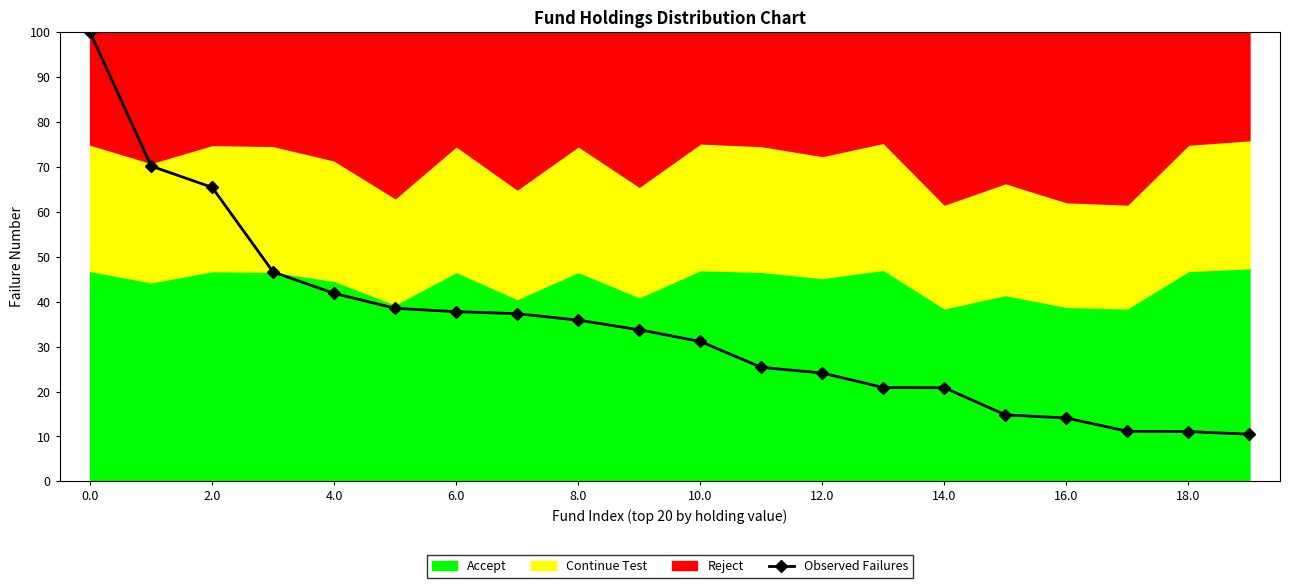

What position from the right is 14?

6